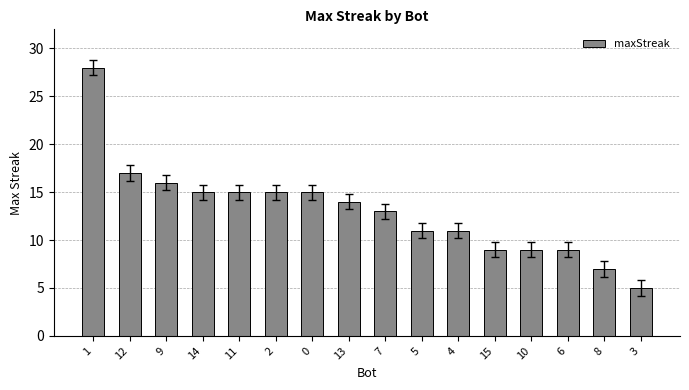

What position from the left is 3?

16